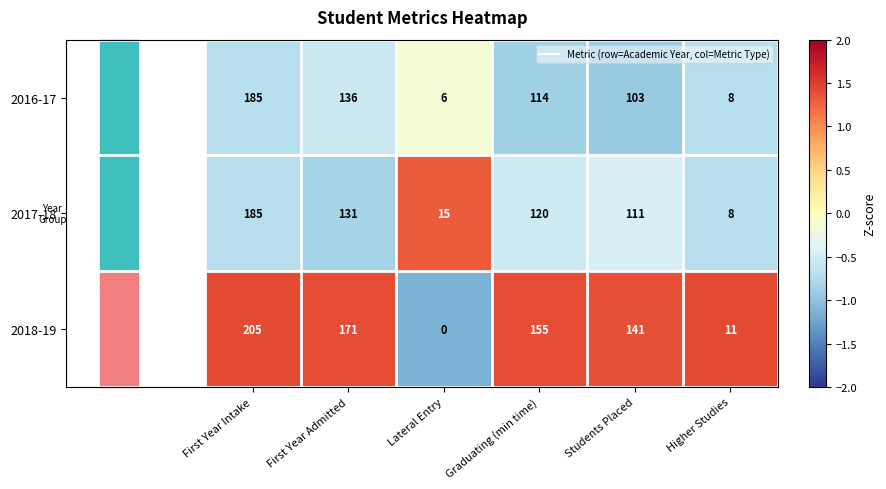

What is the total value across all series at Lateral Entry?

21